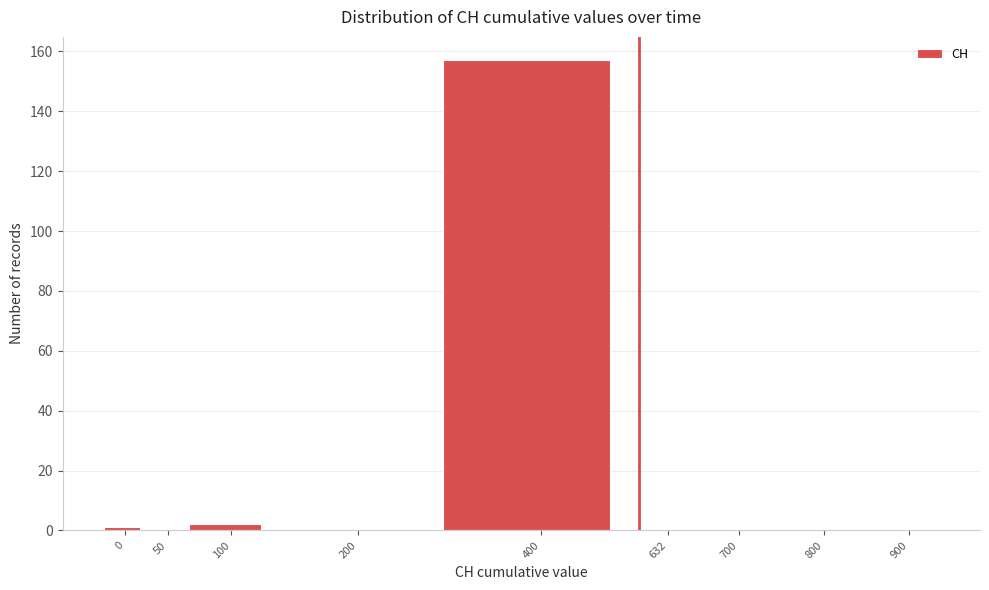

Reading left to right, what are all the values shown in this chart?

0=1	50=0	100=2	200=0	400=157	632=0	700=0	800=0	900=0